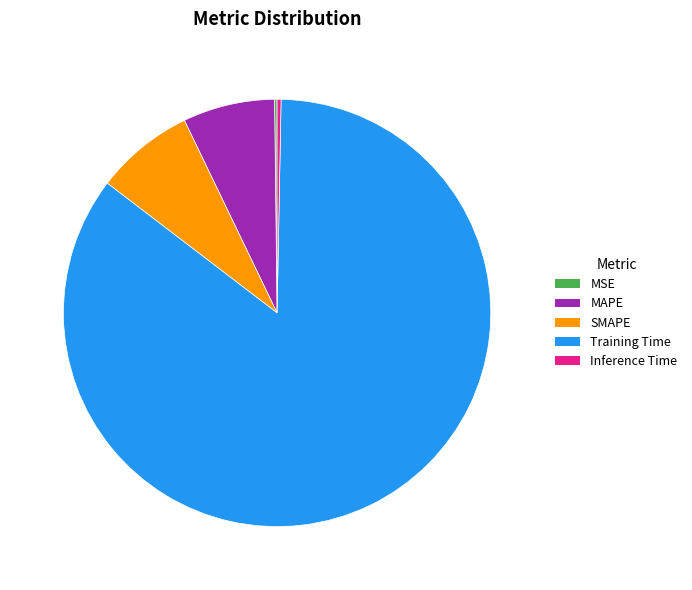

Which has a higher value, SMAPE or Training Time?

Training Time